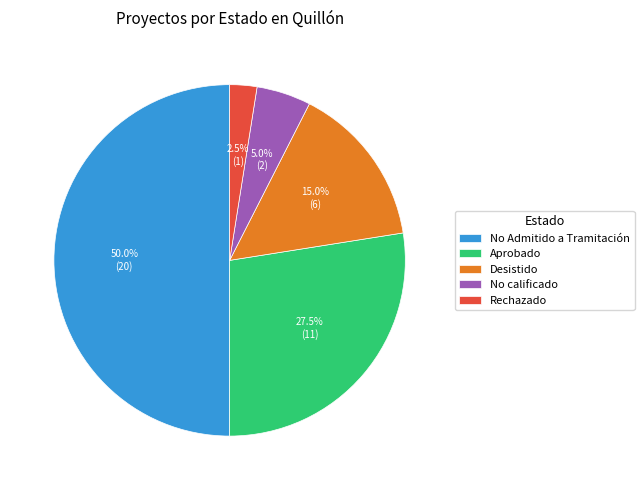

What is the largest slice in the pie chart?

No Admitido a Tramitación